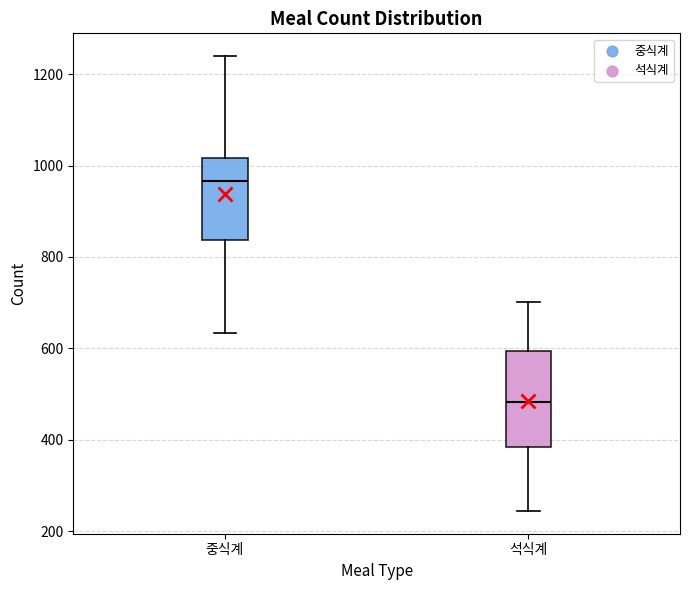

Which box is the tallest, from its lower edge to its upper edge?

석식계